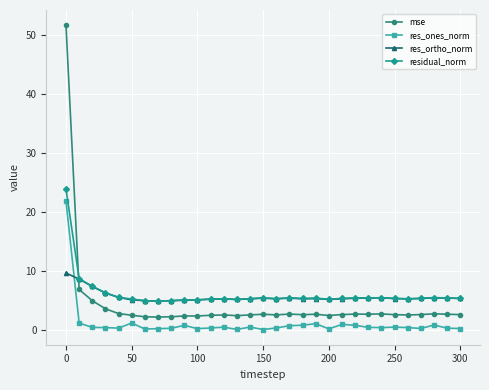

What is the value of the res_ortho_norm point at the 5th from the left?

5.5